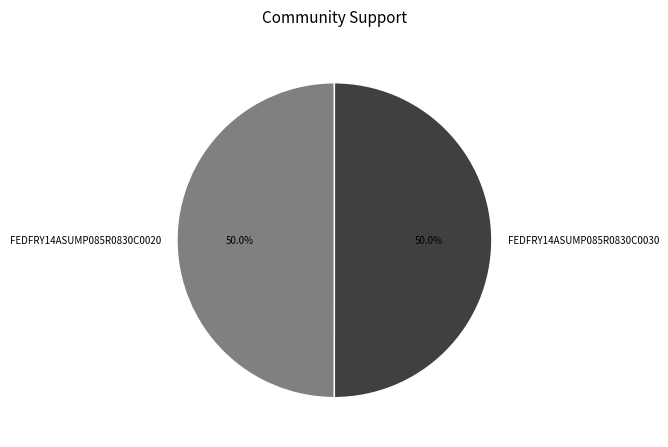

Count the number of slices in the pie.

2